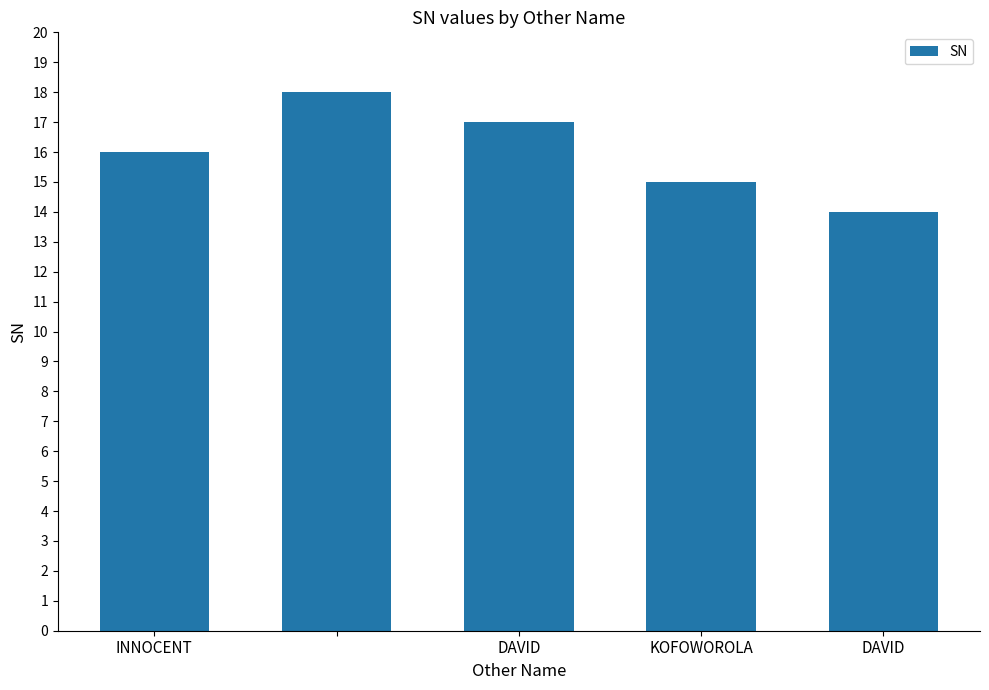

Are the bars grouped side by side (vs. stacked)?

No